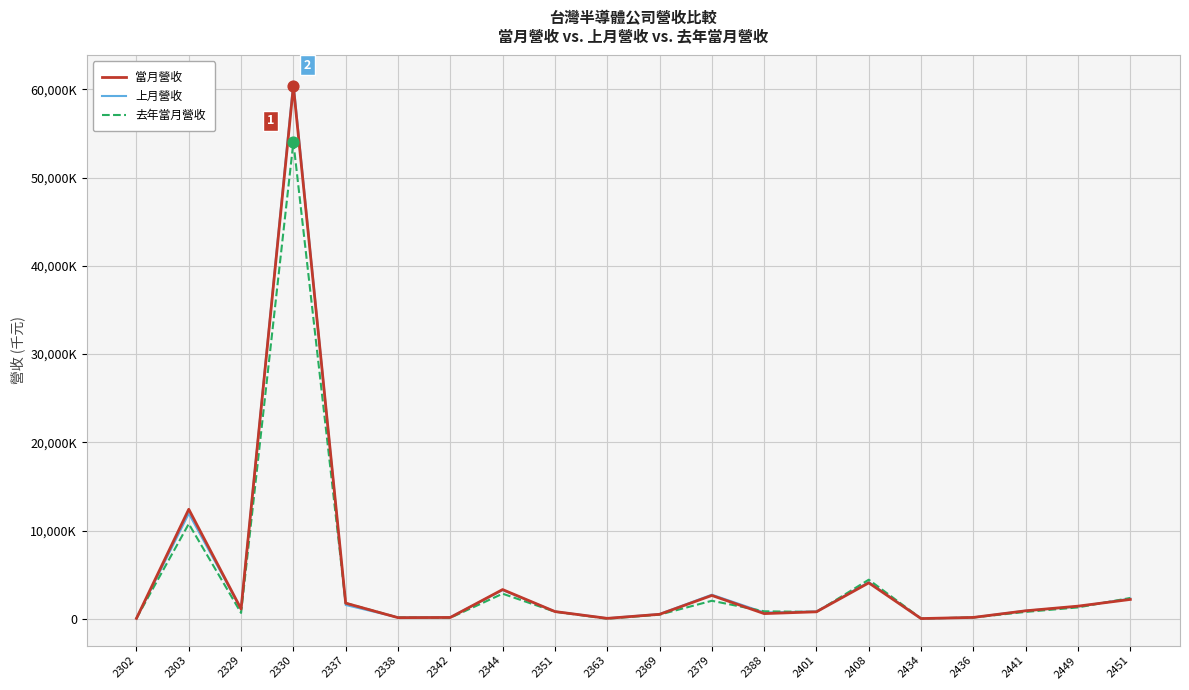

At how many categories does at least one series exceed 51683467?

1